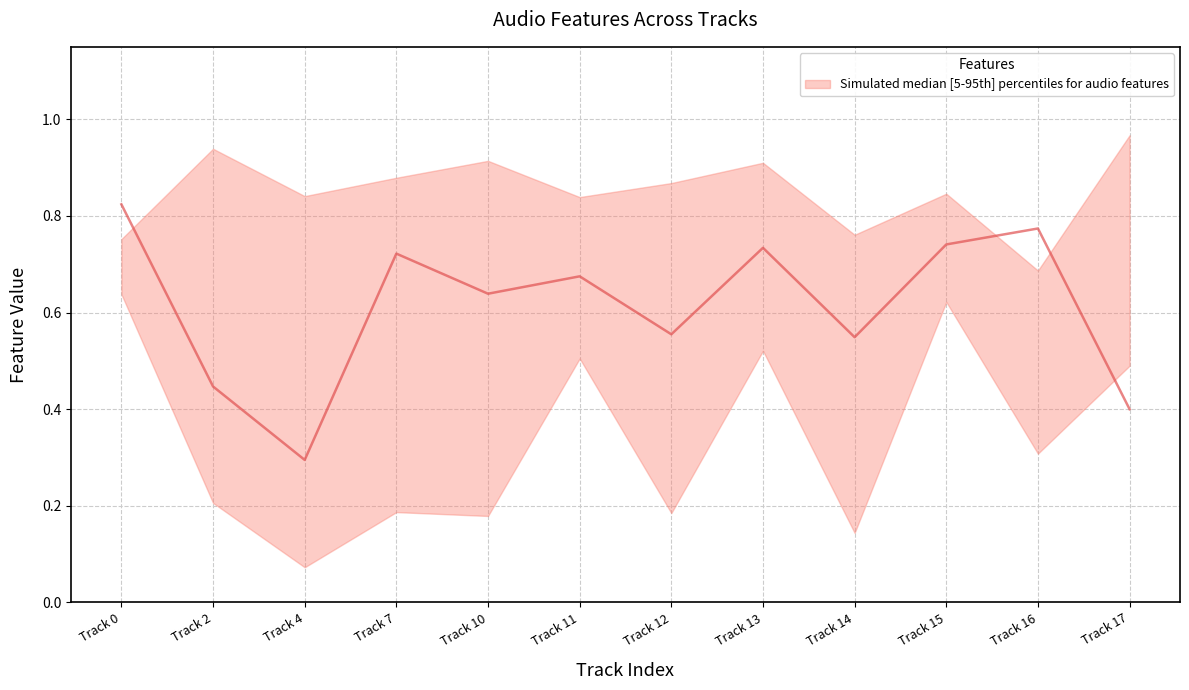

At which category is the sum across all series the highest?

Track 15